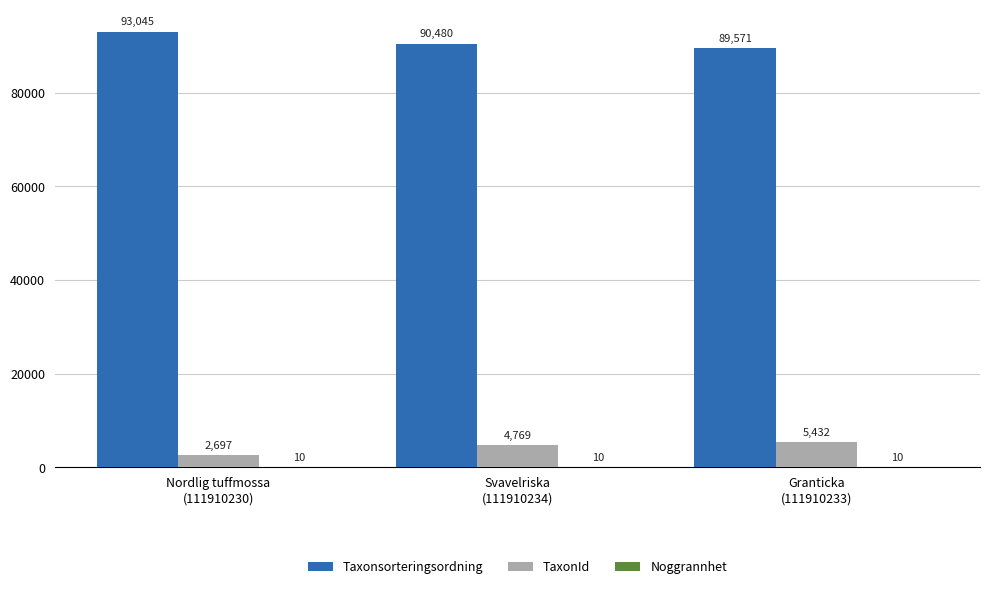

How many TaxonId values are between 2697 and 5432?

3